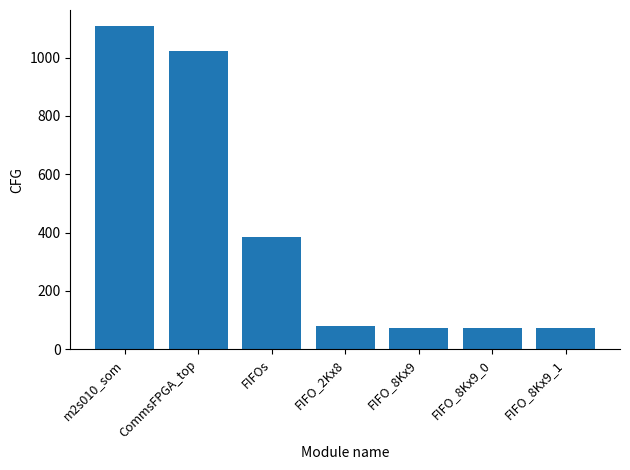

Approximately how many times larger is the value at FIFO_2Kx8 compared to FIFO_8Kx9_0?

1.1